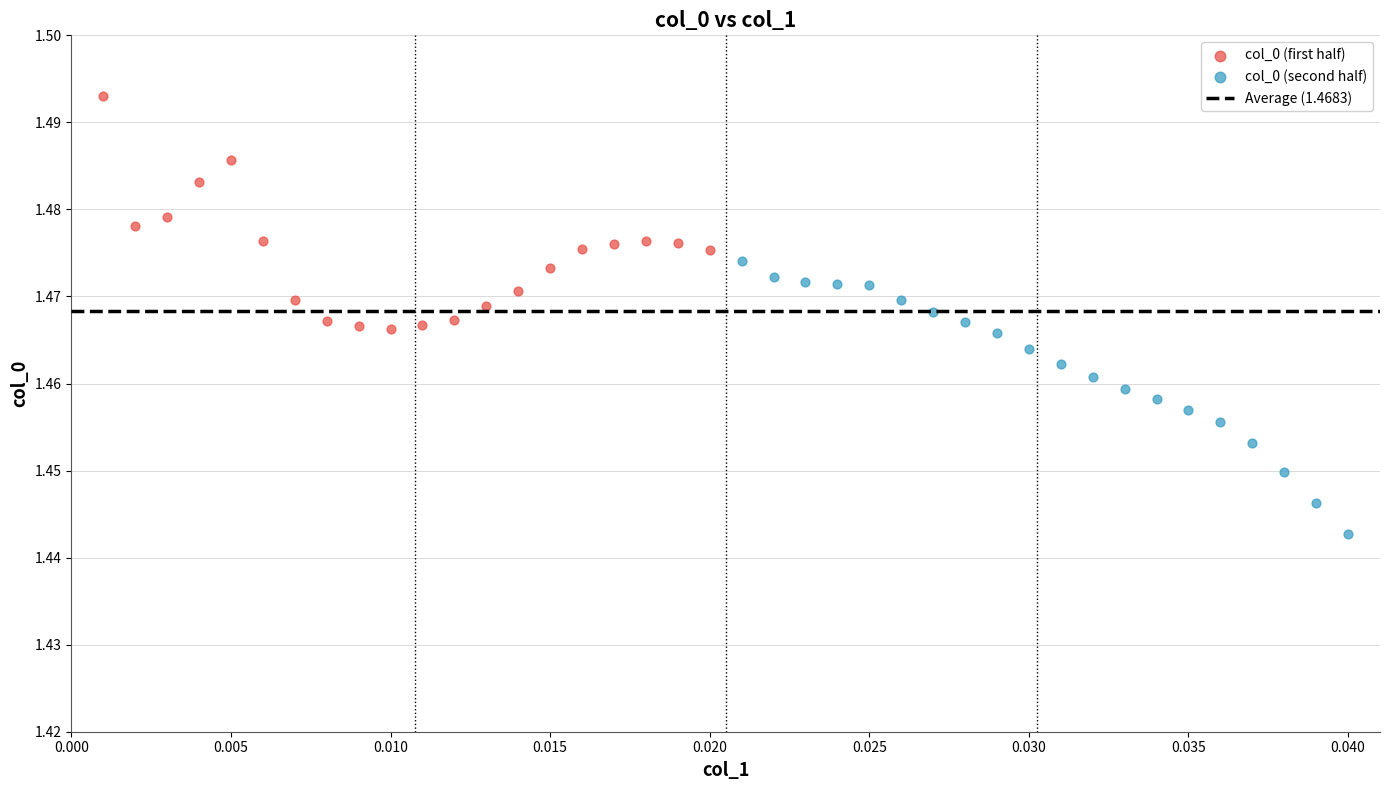

Which series contains the highest Y value?

col_0 (first half)